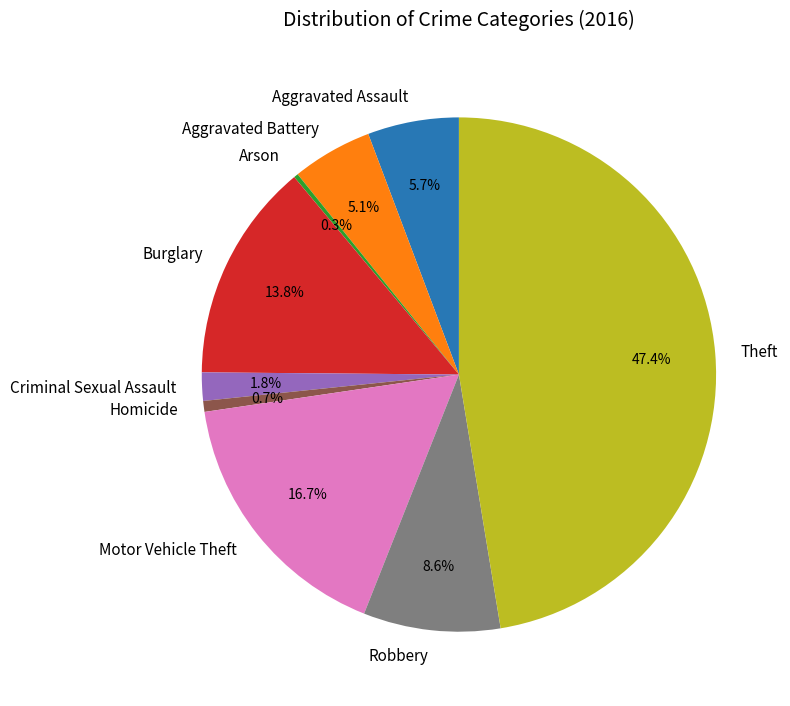

Is there any slice that represents more than half of the pie?

No